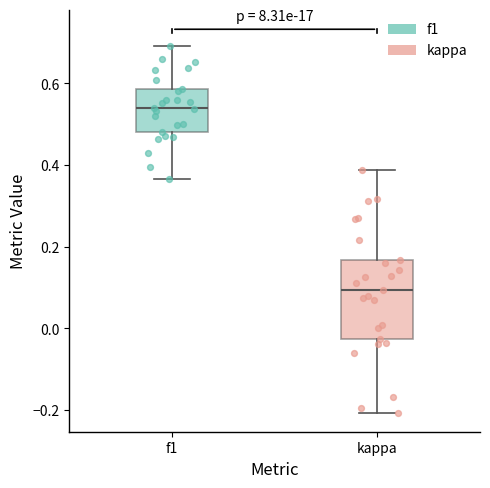

Which box is the tallest, from its lower edge to its upper edge?

kappa